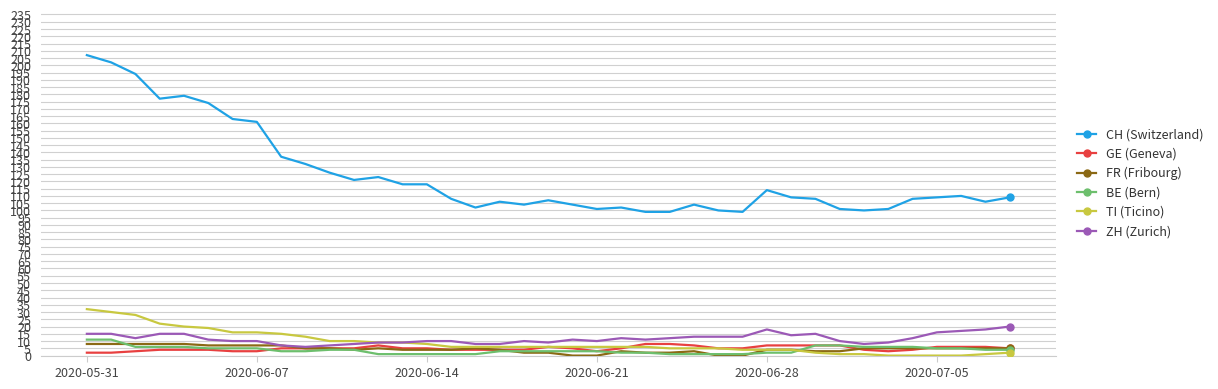

How many lines are shown in the chart?

6